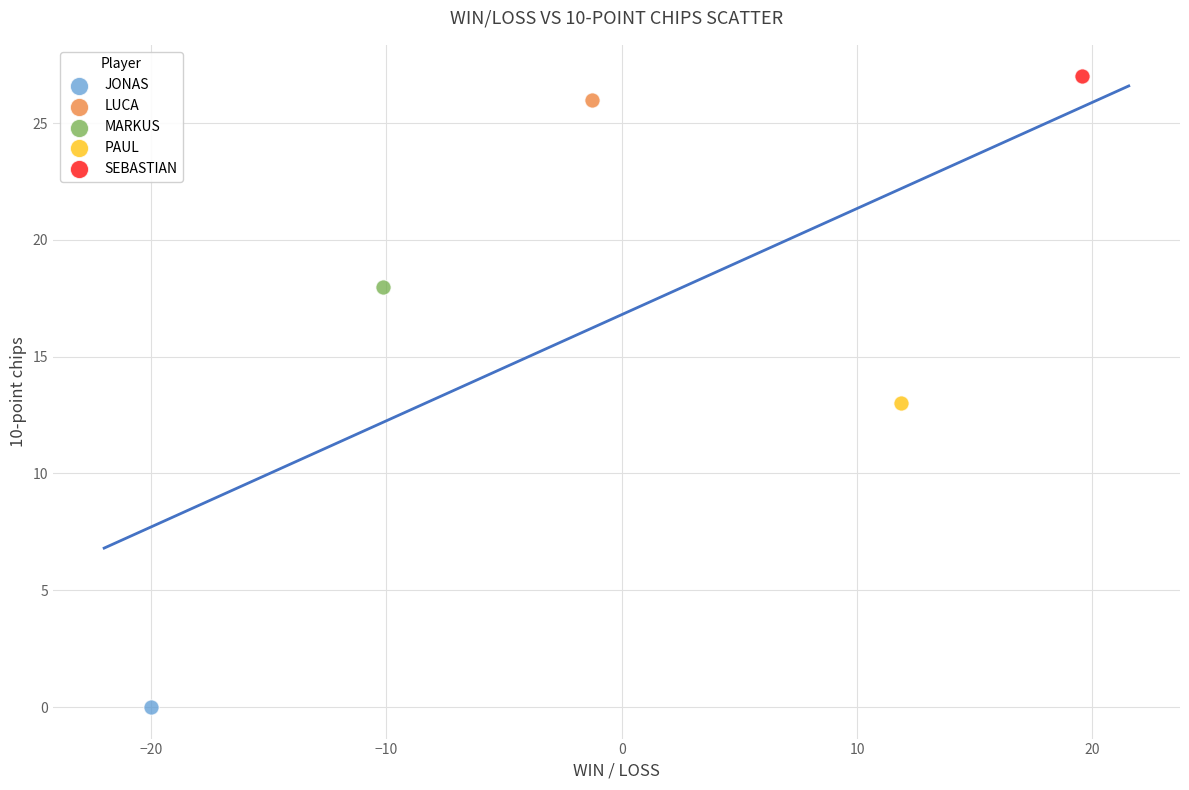

What are all the series names shown in the legend?

JONAS, LUCA, MARKUS, PAUL, SEBASTIAN